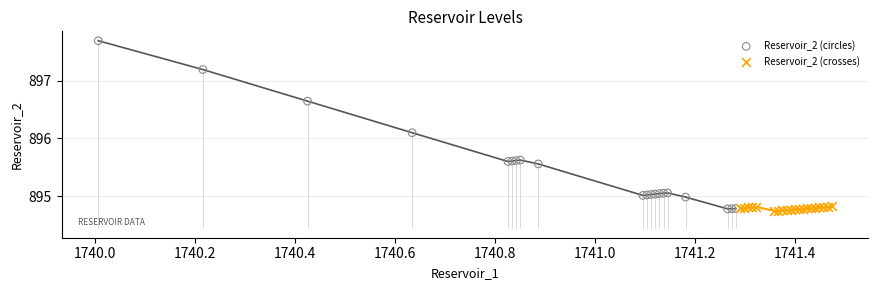

Which series has the widest spread of Y values?

Reservoir_2 (circles)